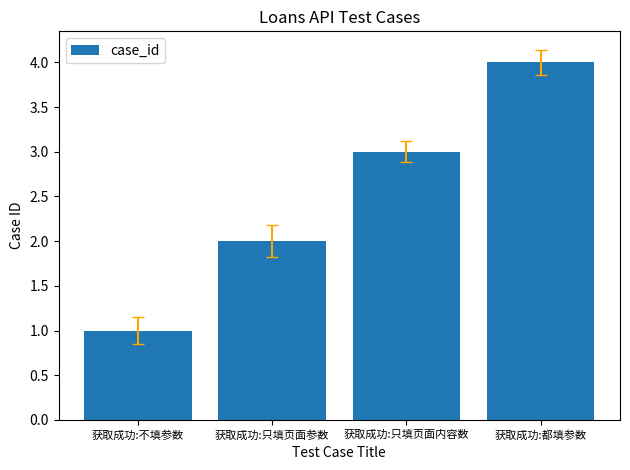

How many data points are less than 3?

2